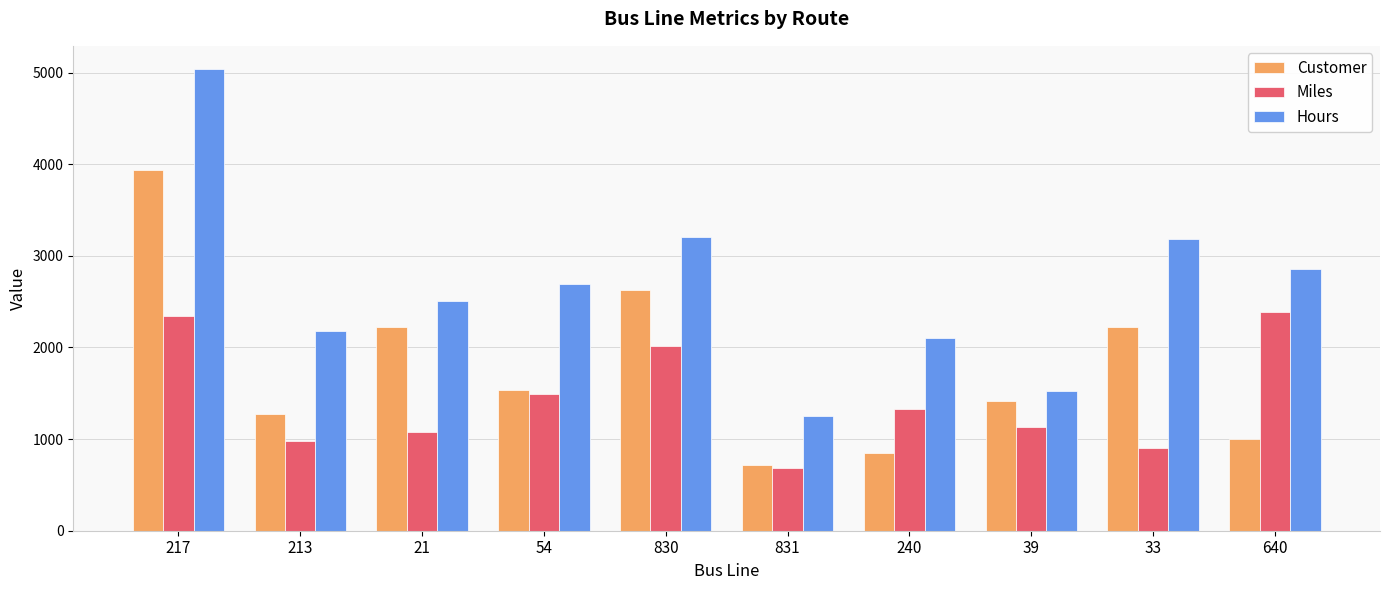

What is the average value of the Miles series?

1432.7